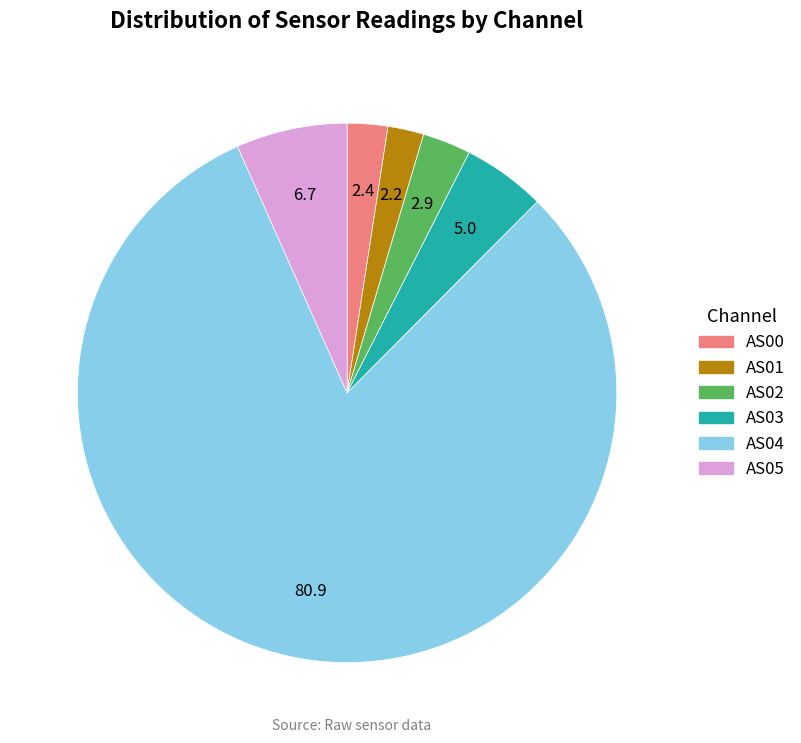

Which has a higher value, AS03 or AS02?

AS03